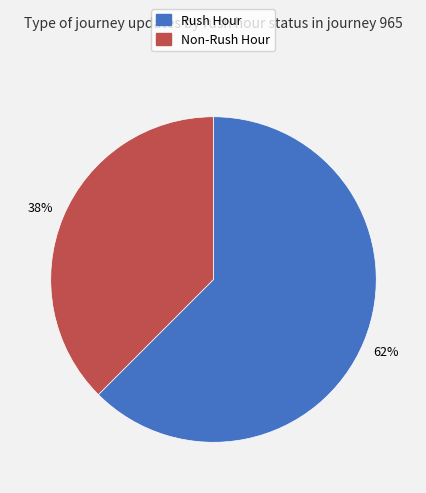

Is there a majority slice in this chart?

Yes